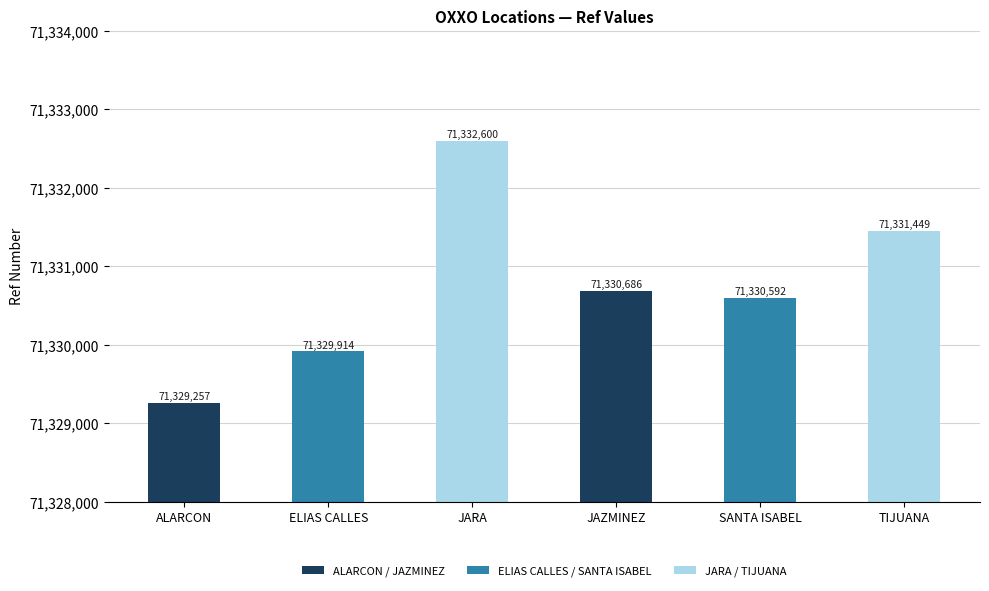

Which label corresponds to the smallest value in the chart?

ALARCON